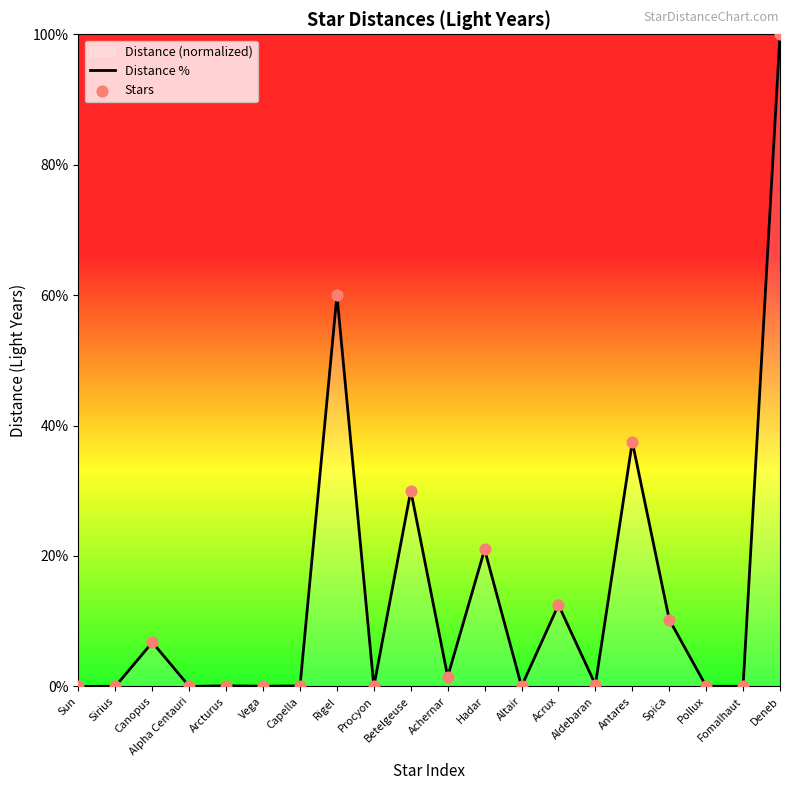

What is the total value across all series at Vega?

0.1